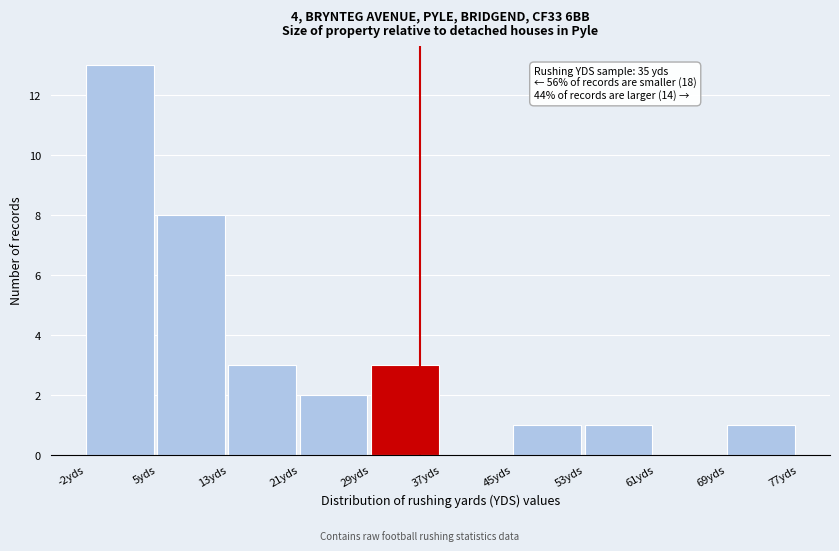

Reading left to right, extract all data points from this chart.

-2yds=13	5yds=8	13yds=3	21yds=2	29yds=3	37yds=0	45yds=1	53yds=1	61yds=0	69yds=1